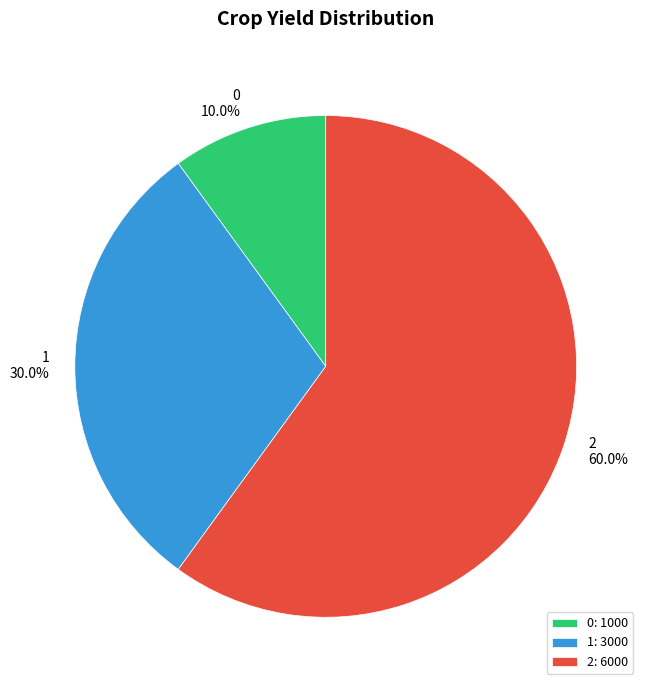

Which has a higher value, 1 or 0?

1